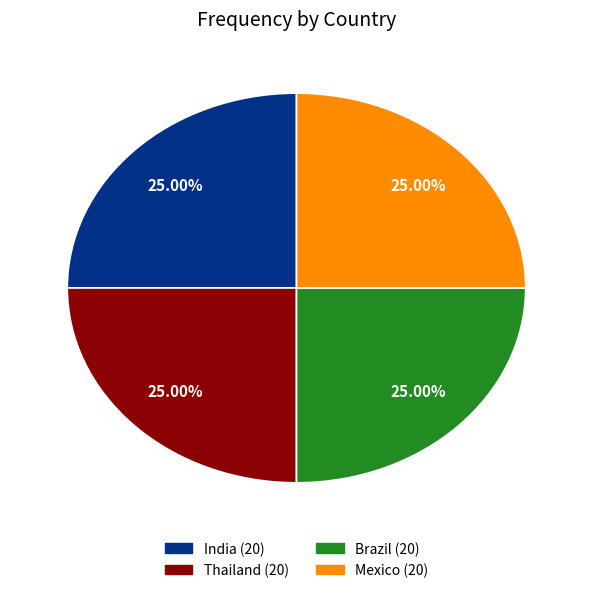

Is India the majority of the pie?

No